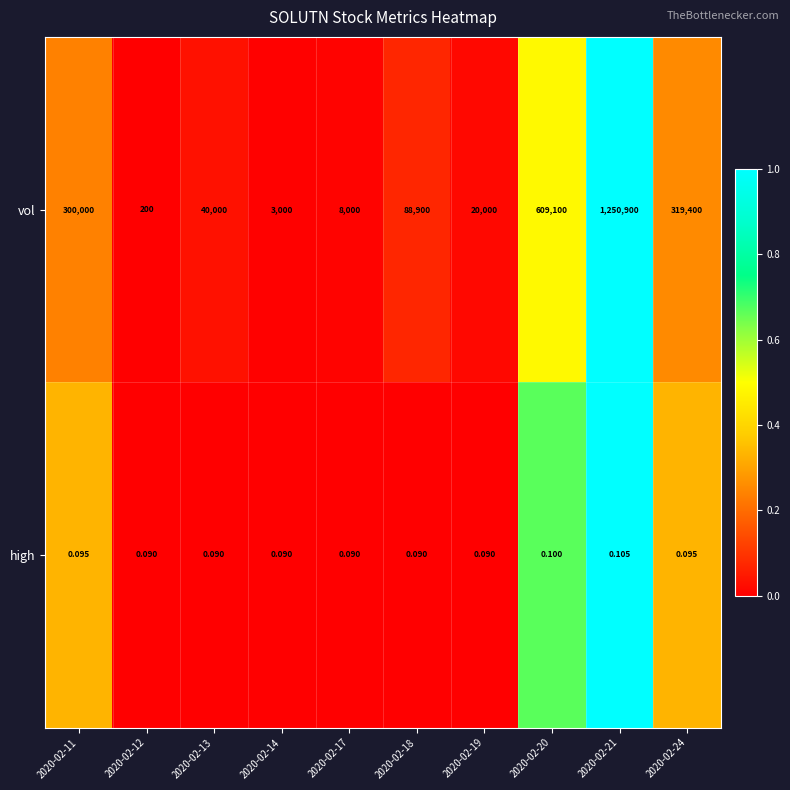

Count the number of categories in the chart.

10